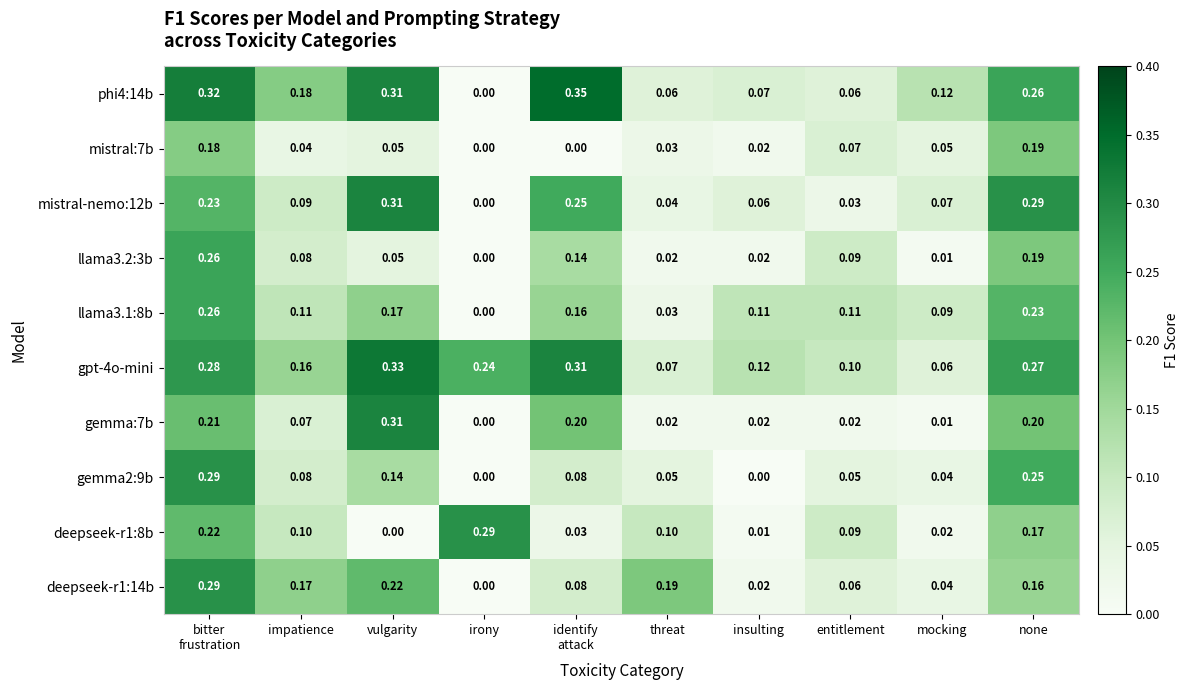

Which category has the highest value in the gemma:7b series?

vulgarity